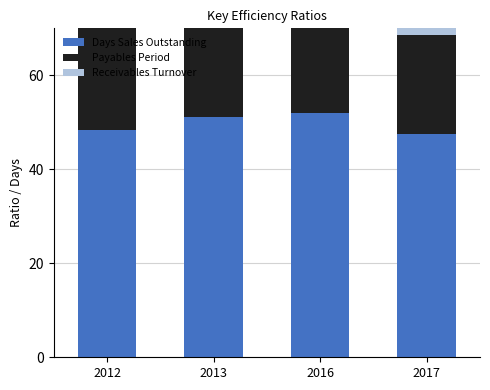

How many bars are there in total?

12